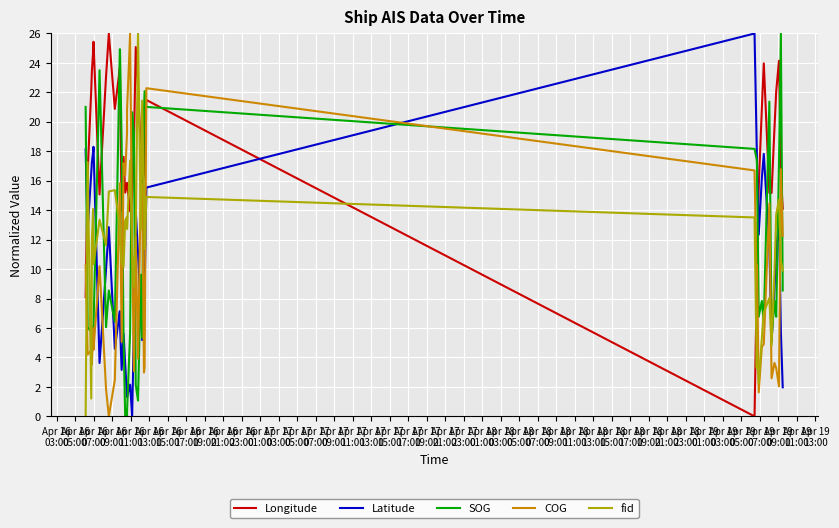

How many positive values does the Latitude series have?

39